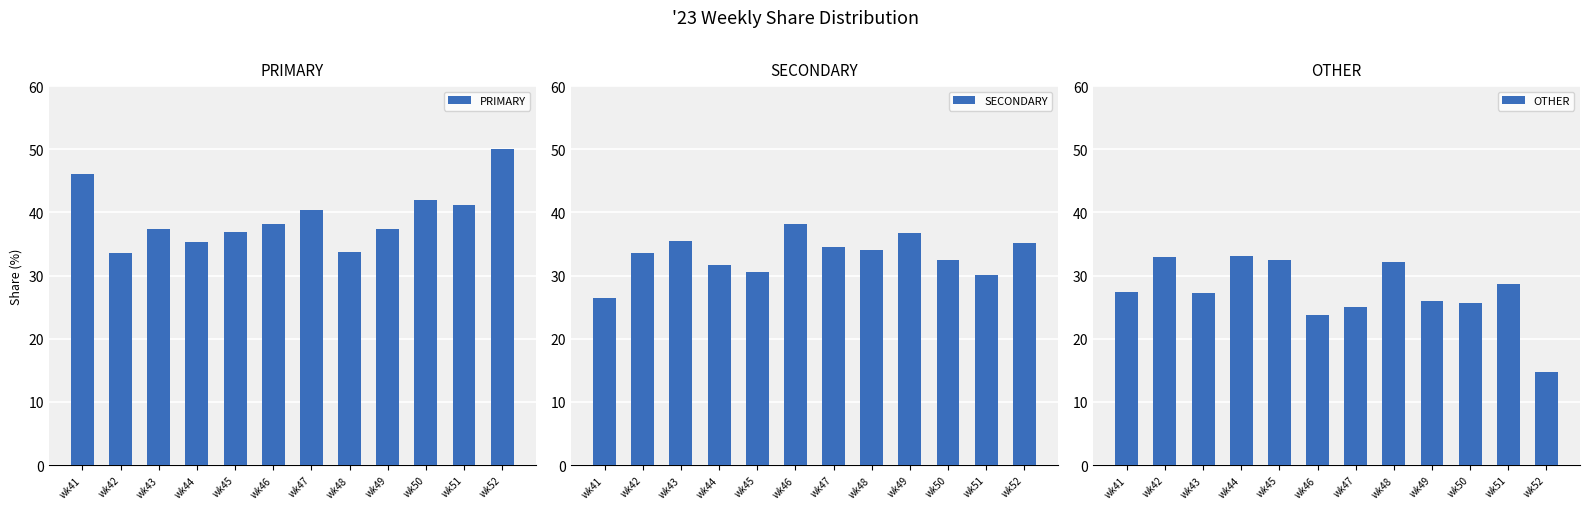

Reading left to right, list all the values displayed in this chart.

PRIMARY: 46.2	33.5	37.4	35.3	36.9	38.1	40.4	33.7	37.3	42.0	41.2	50.0
SECONDARY: 26.5	33.5	35.4	31.7	30.6	38.1	34.5	34.1	36.7	32.4	30.2	35.2
OTHER: 27.4	32.9	27.2	33.0	32.5	23.7	25.1	32.2	26.0	25.6	28.6	14.8